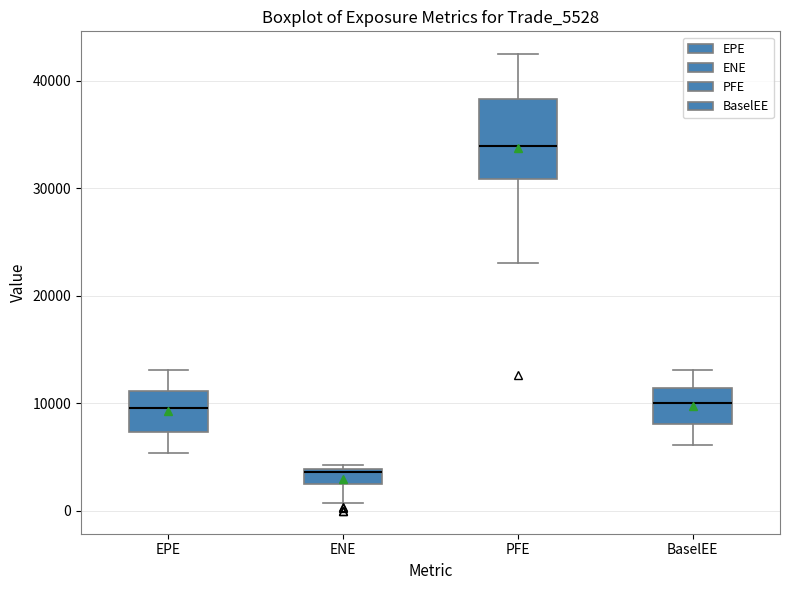

Which box is the tallest, from its lower edge to its upper edge?

PFE